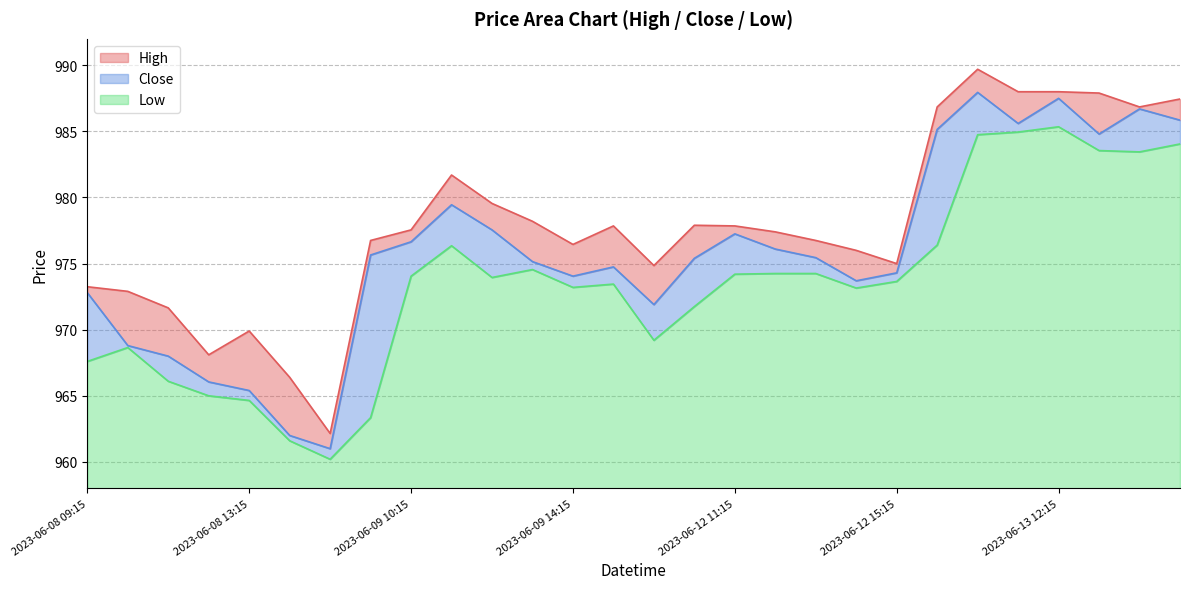

Where is High nearest to the value 975?

2023-06-12 15:15